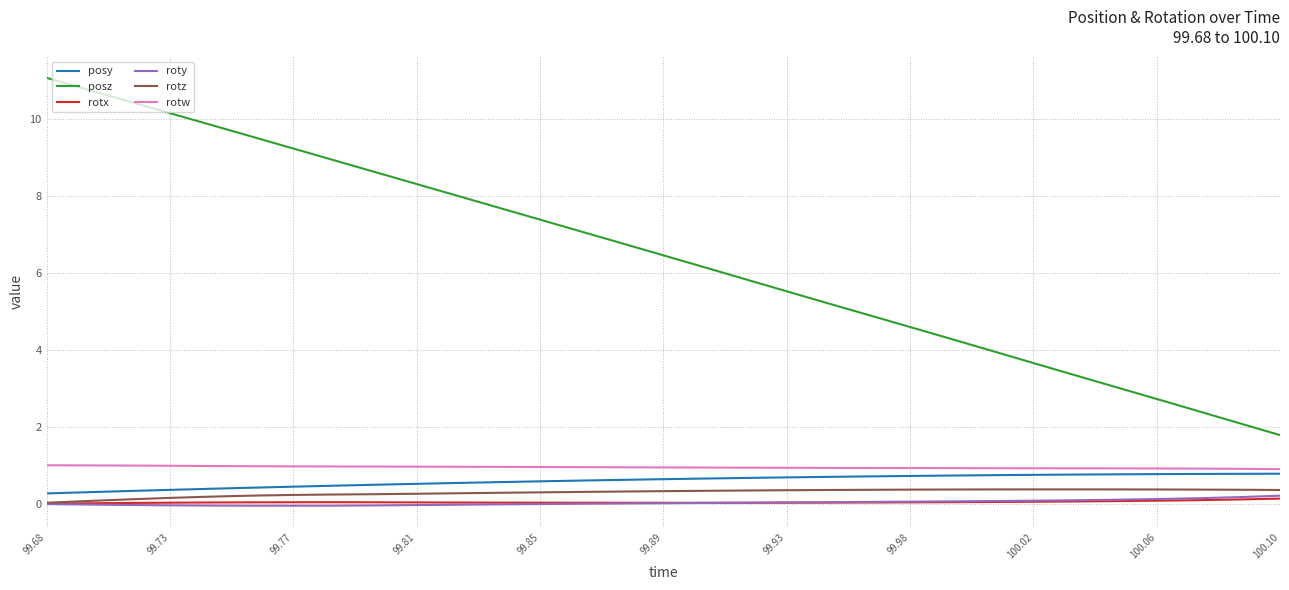

What are all the series names shown in the legend?

posy, posz, rotx, roty, rotz, rotw